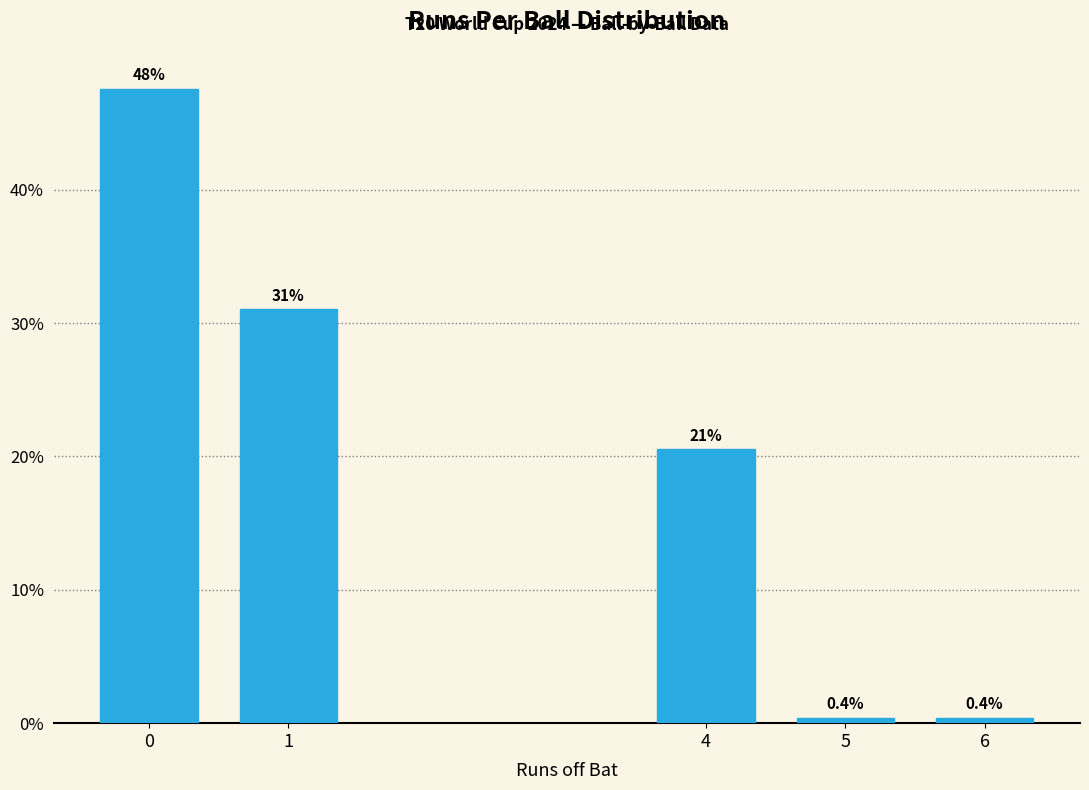

Reading left to right, transcribe all the data shown in this chart.

0=47.6	1=31.0	4=20.6	5=0.4	6=0.4